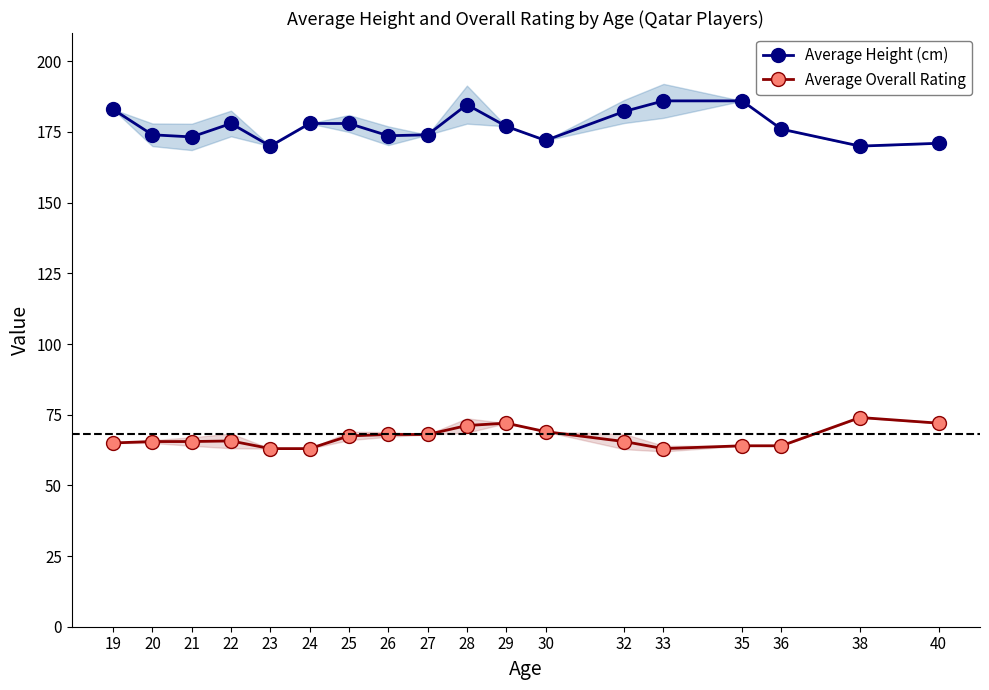

What are all the series names shown in the legend?

Average Height (cm), Average Overall Rating